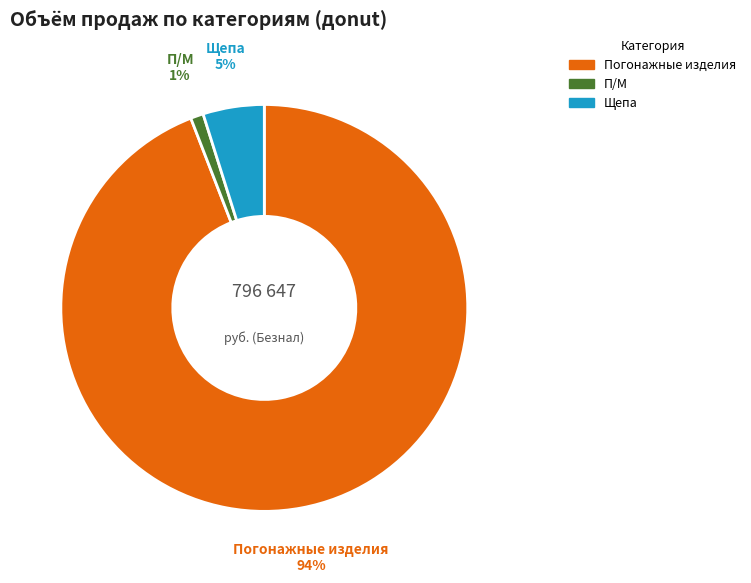

Combined, do П/М and Щепа account for over 50%?

No